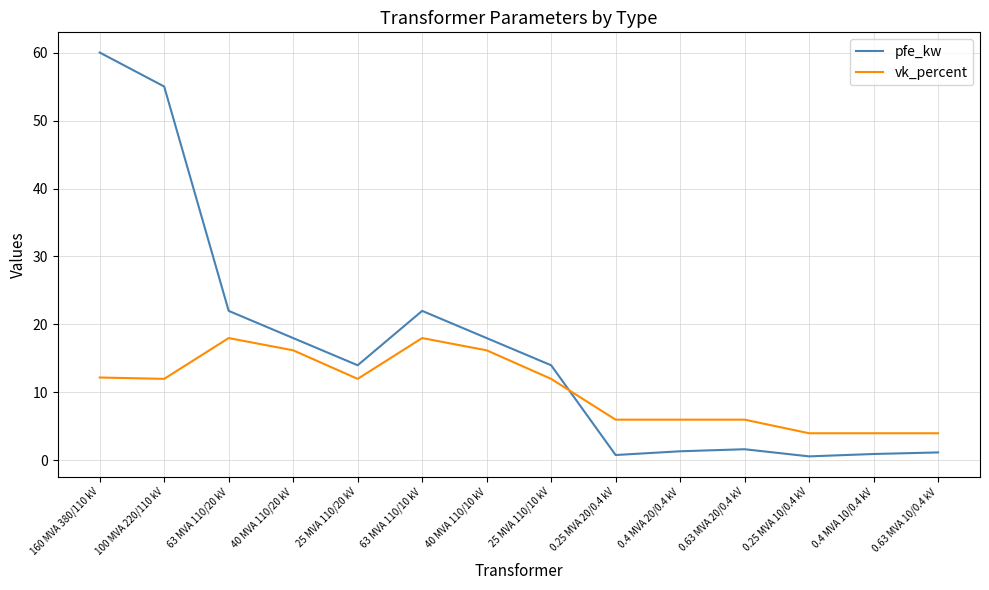

Read the pfe_kw value at 100 MVA 220/110 kV.

55.0